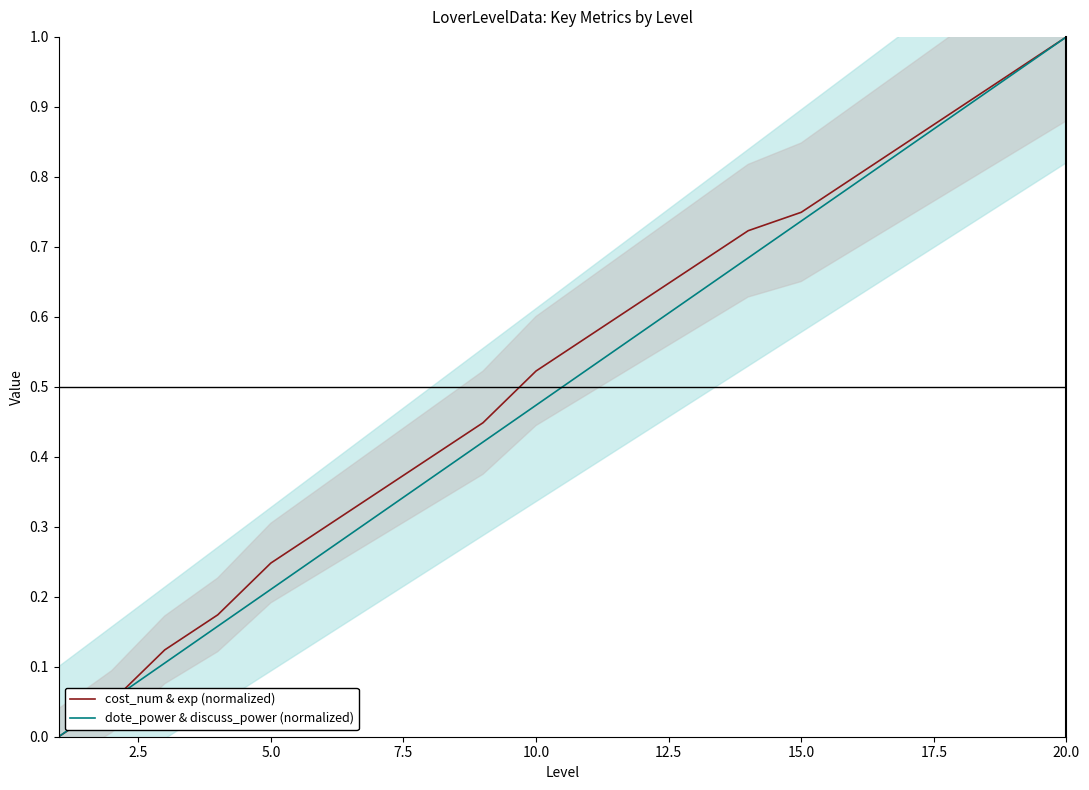

How many data points in dote_power & discuss_power (normalized) are above 0?

19